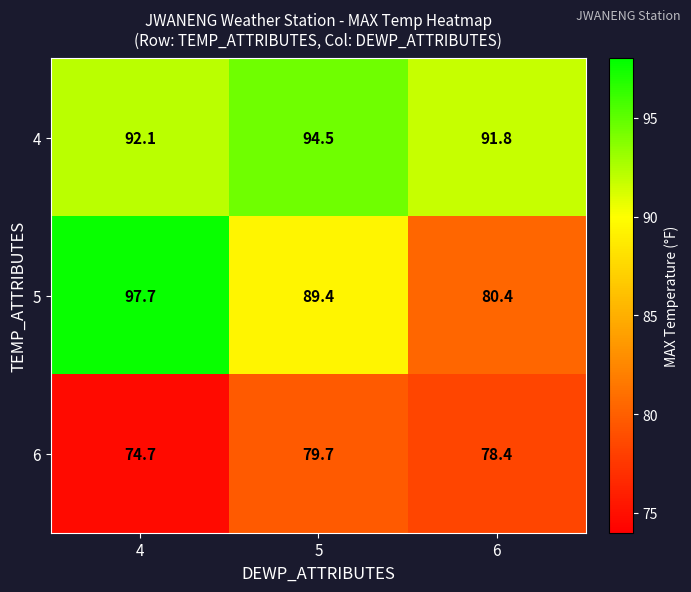

List the series in order of their peak value, lowest first.

6, 4, 5